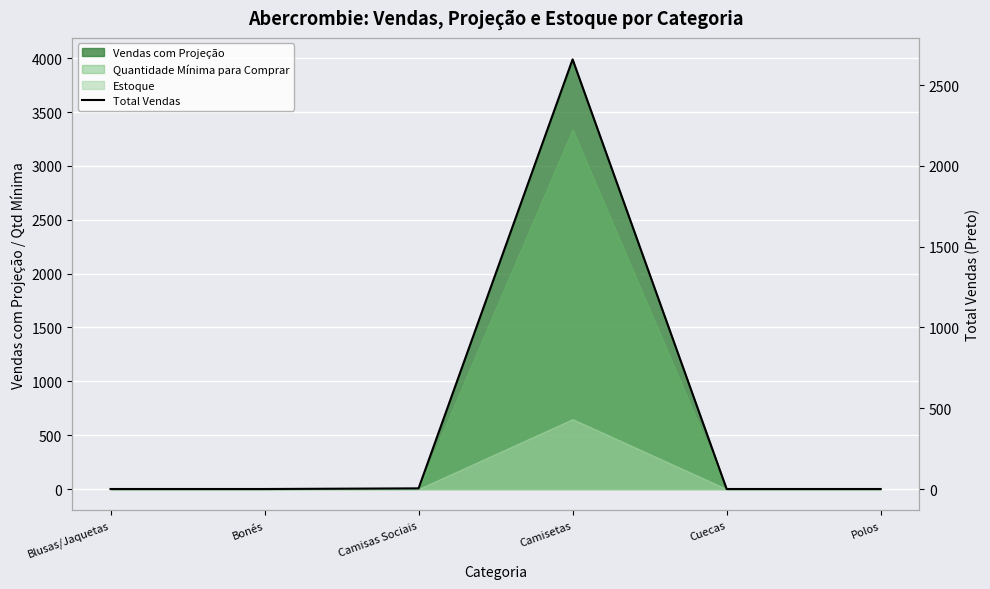

How many interior local peaks (higher than both neighbors) does the data have?

1